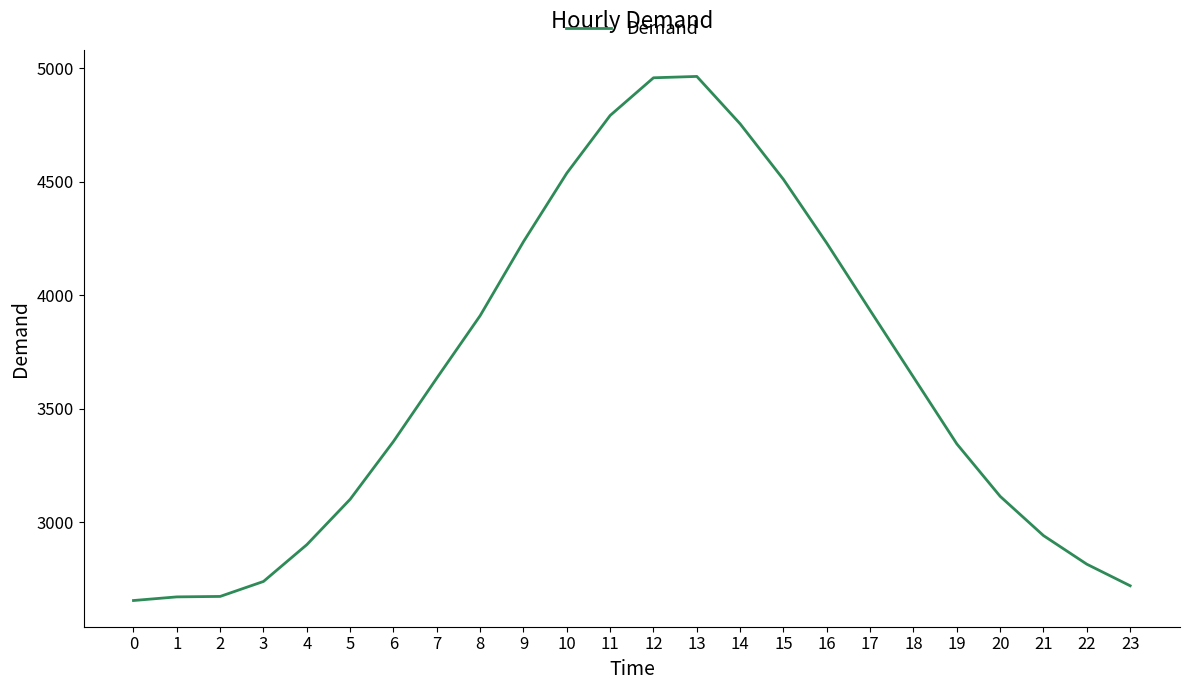

The value at 2 is 2674. True or false?

True